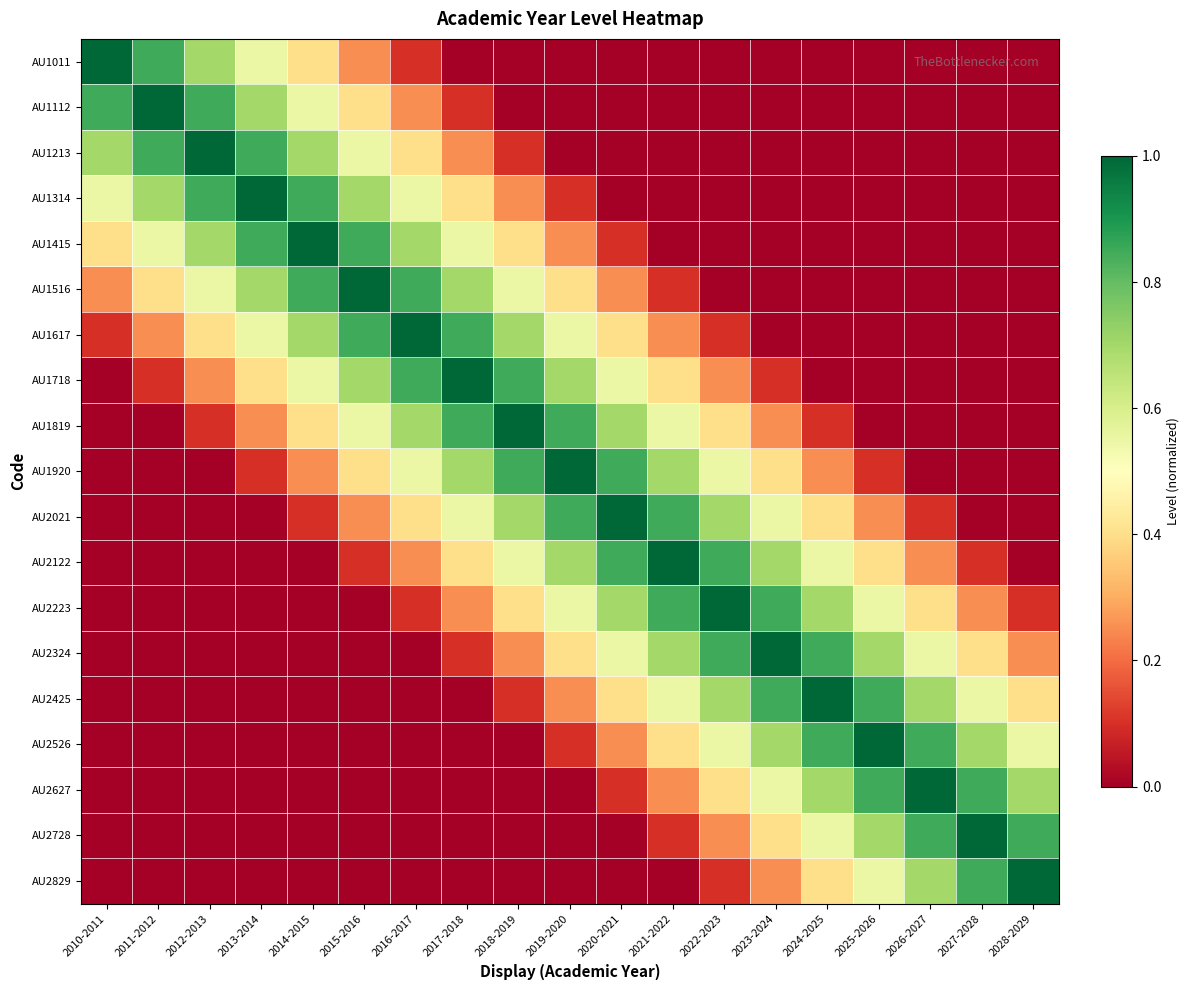

What is the total value across all series at 2012-2013?

5.4